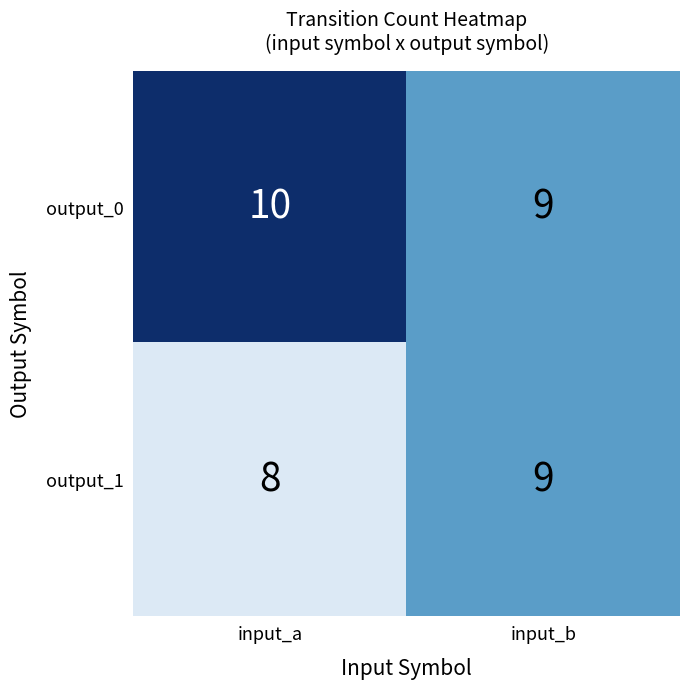

True or false: output_1 has a value of 8 at input_a.

True